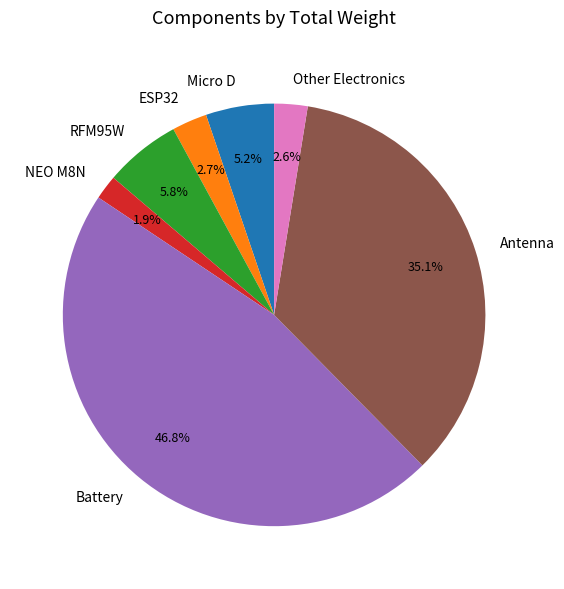

Which category has the smallest portion of the pie?

NEO M8N